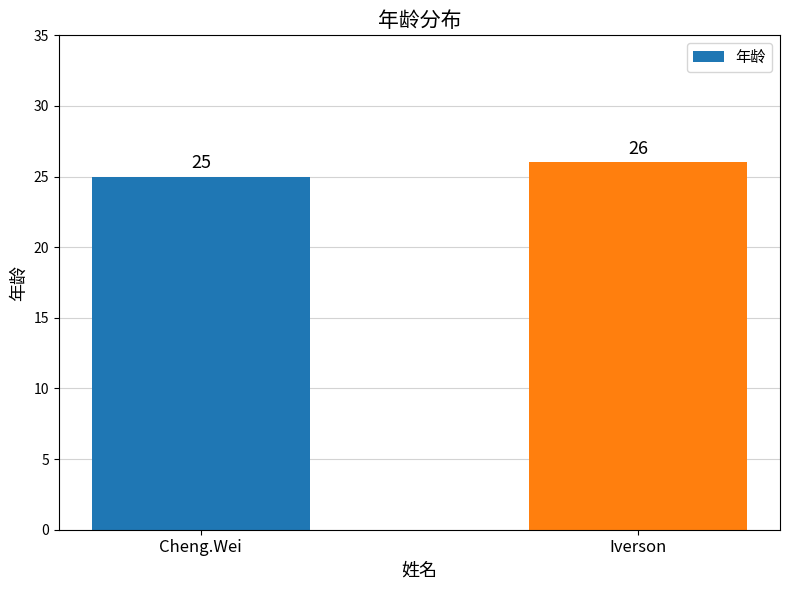

Reading left to right, what are all the values shown in this chart?

Cheng.Wei=25	Iverson=26